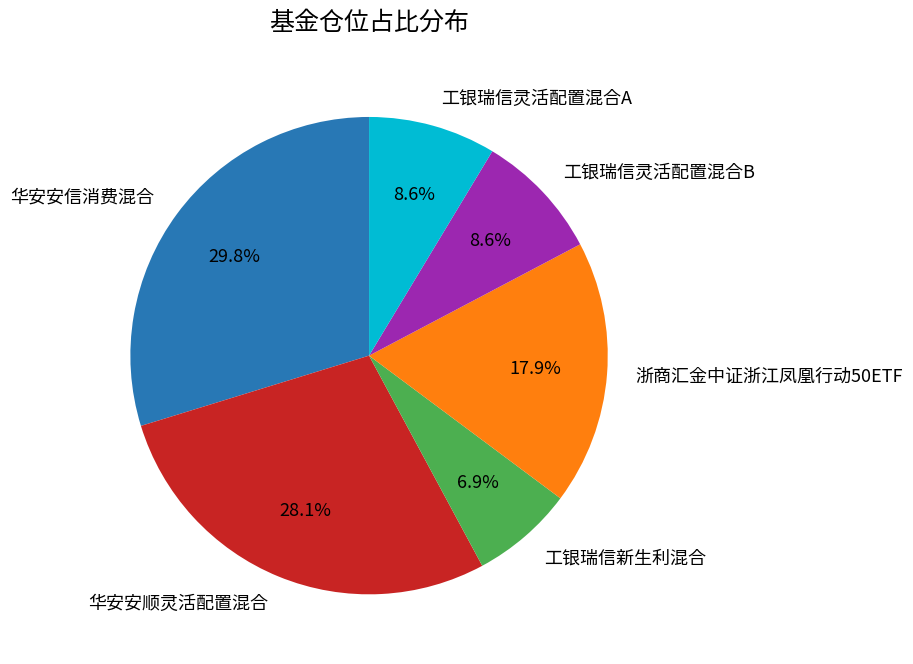

Is it true that 华安安信消费混合 is 30% of the pie?

True